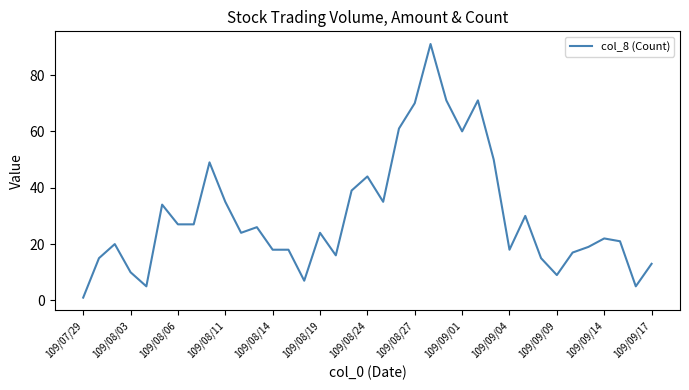

What is the maximum value shown in the chart?

91